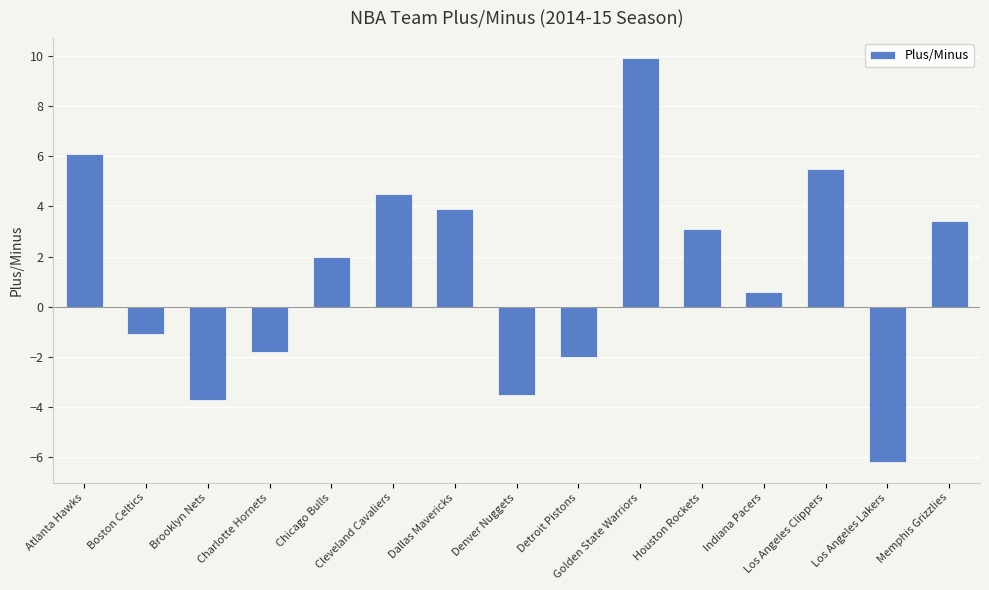

Is it true that the value at Houston Rockets is 5.1?

False